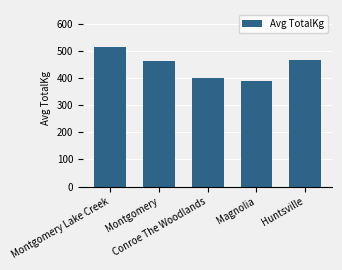

True or false: the data shows 193.9 at Huntsville.

False